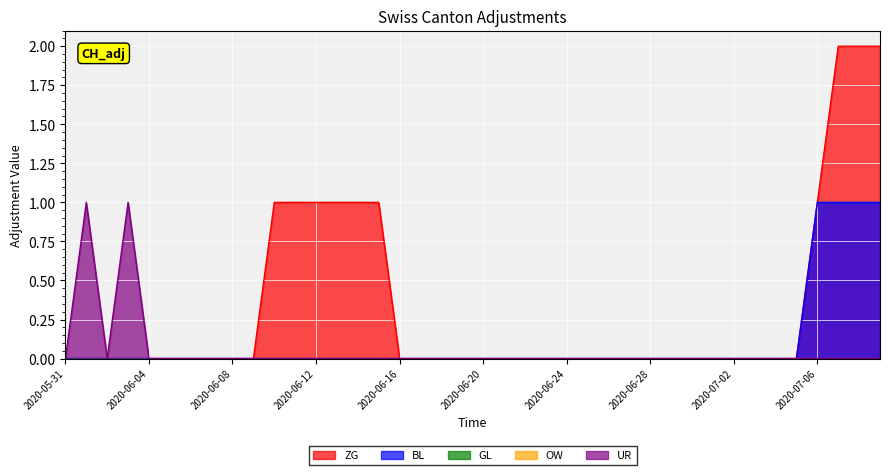

Does the chart display data point markers on the line(s)?

No